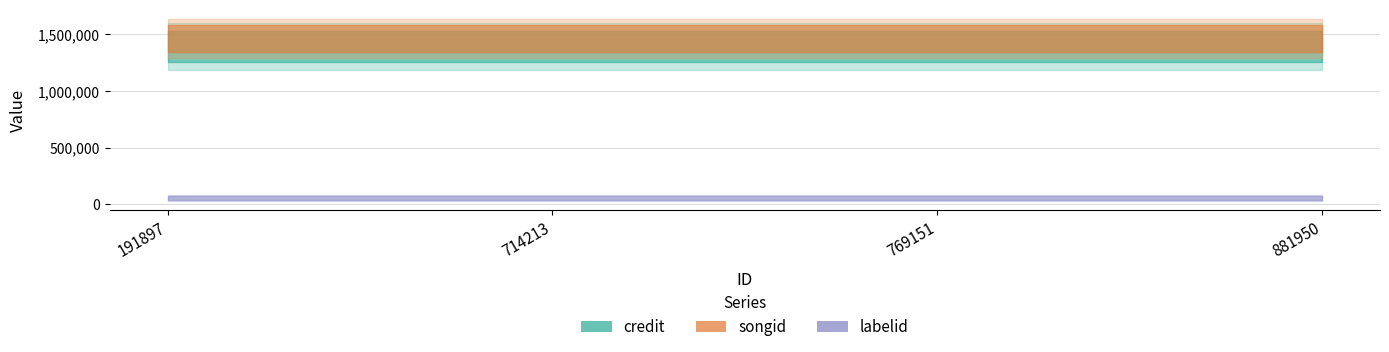

True or false: labelid has more than 0 interior local peaks.

False